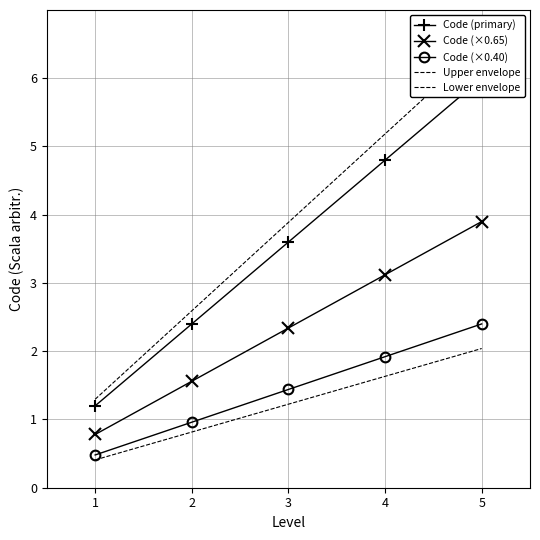

At which label is Code (×0.65) closest to 2?

3